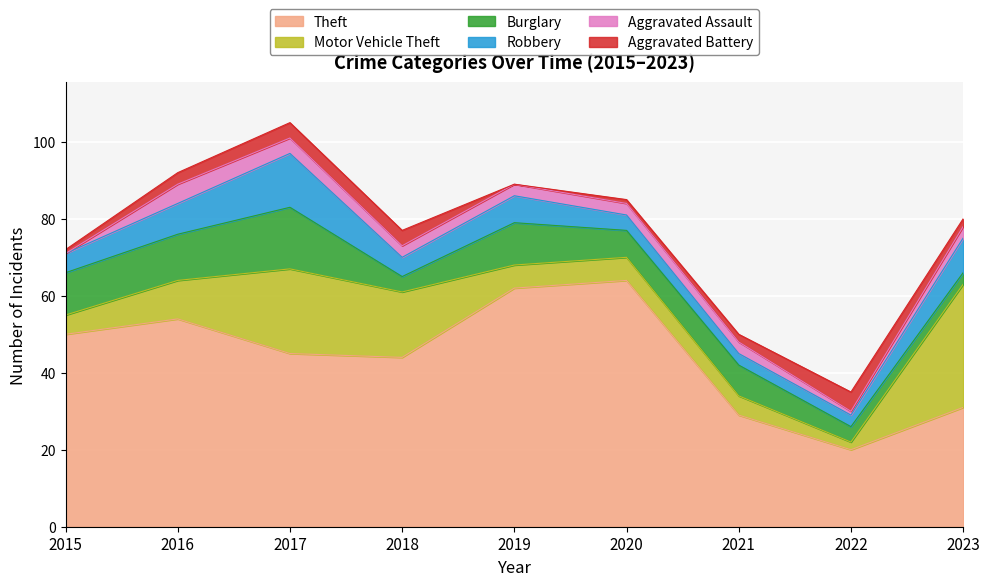

How many data points in Aggravated Assault are less than 3?

2